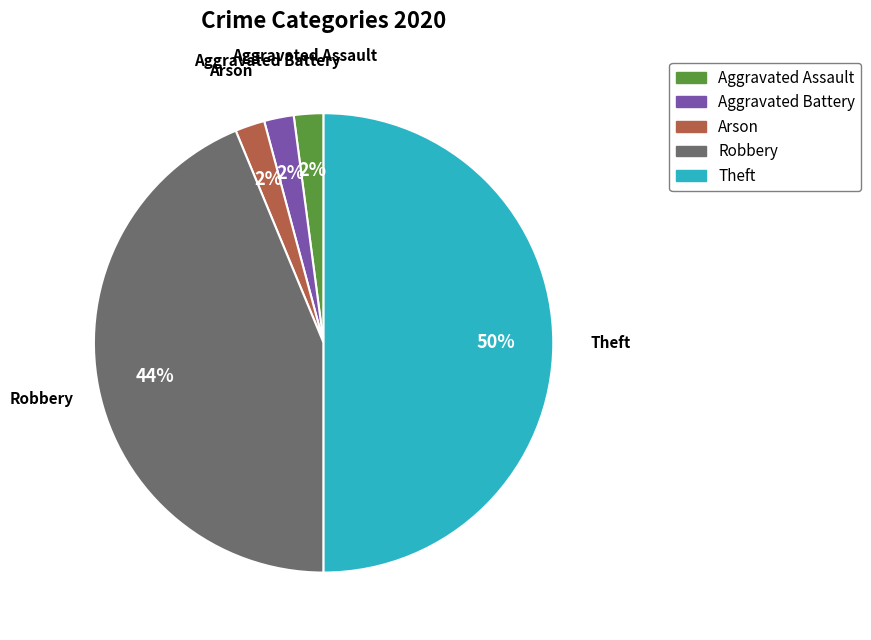

To the nearest percent, what is the average slice percentage?

20%